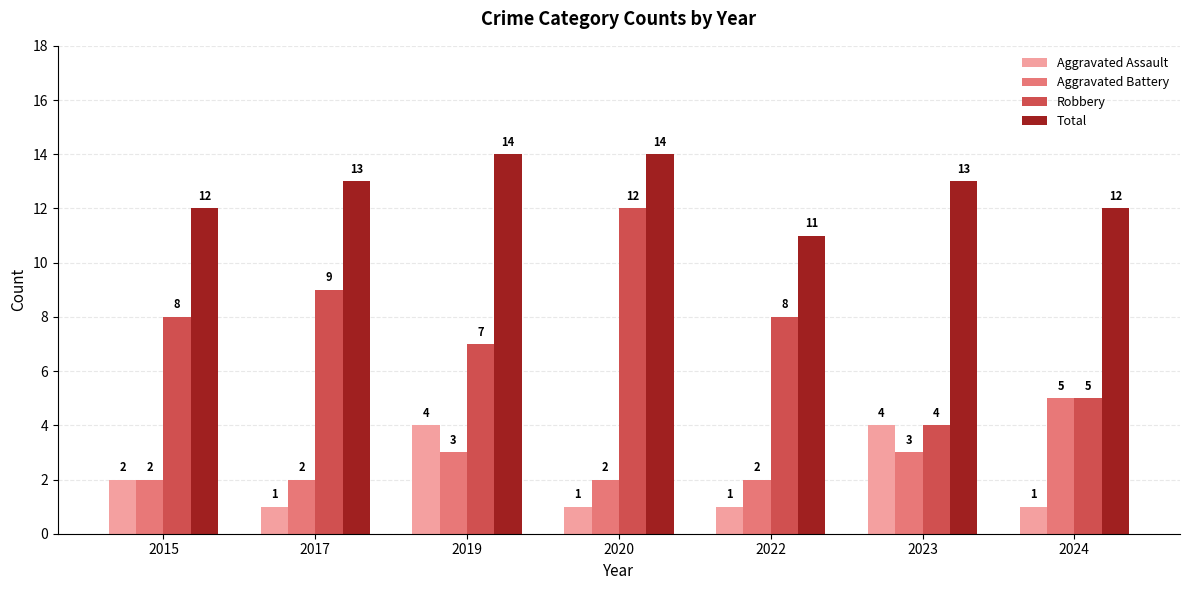

Reading left to right, transcribe all the data shown in this chart.

Aggravated Assault: 2	1	4	1	1	4	1
Aggravated Battery: 2	2	3	2	2	3	5
Robbery: 8	9	7	12	8	4	5
Total: 12	13	14	14	11	13	12